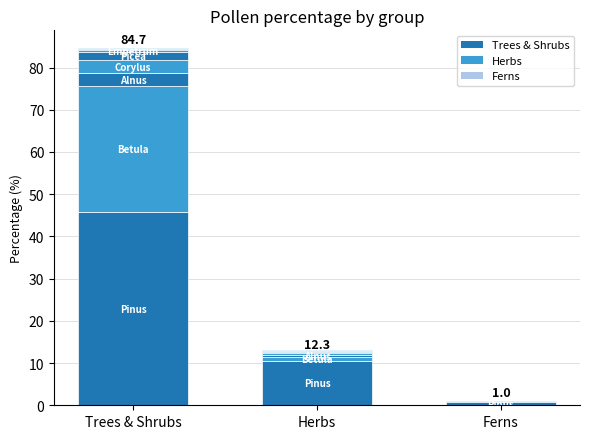

The Trees & Shrubs series shows 1.9 at Alnus. True or false?

False